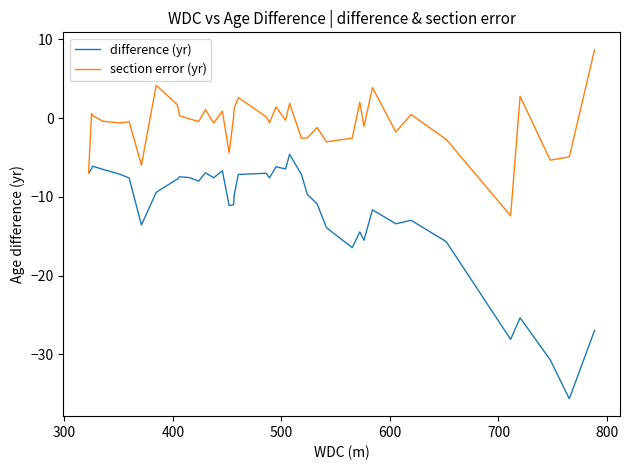

Rank the series by their maximum value, from highest to lowest.

section error (yr), difference (yr)